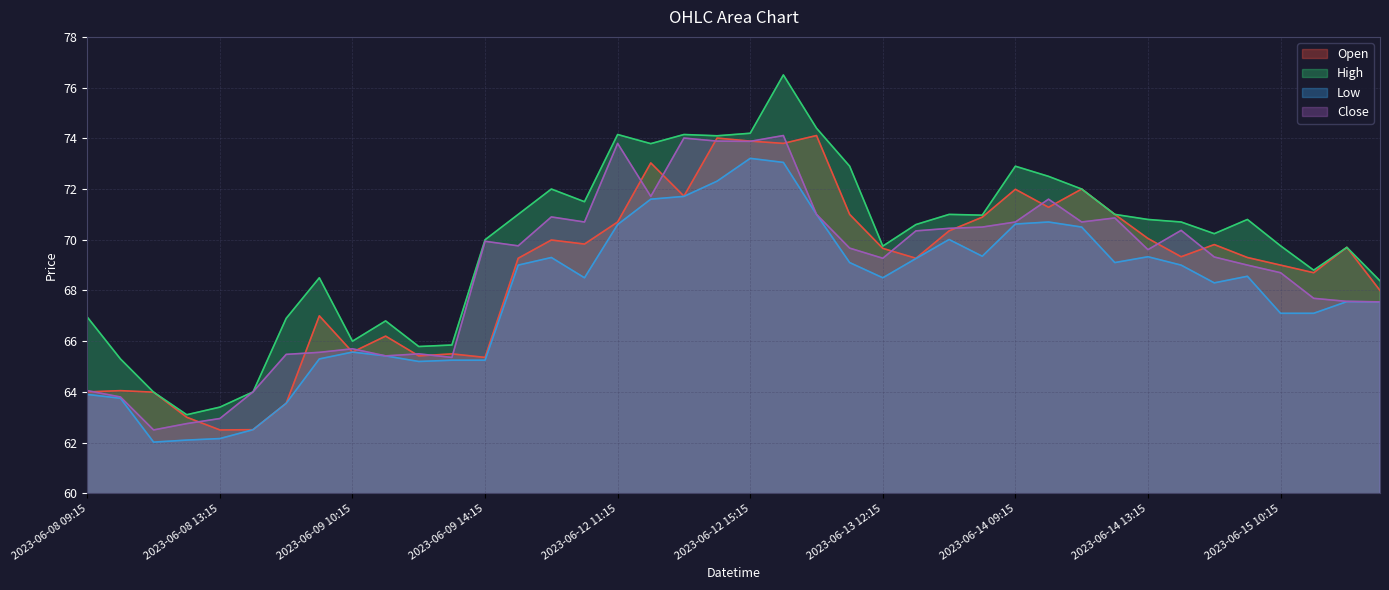

What is the average value of the Low series?

67.8